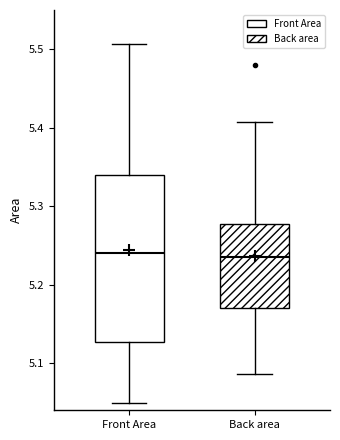

Reading left to right, transcribe this box plot: for each box, give where its median line is, the range the box spans, and where its two whiskers end, as read against the y-axis. The values are not printed on the chart, so give them approximately, as read against the axis.

Front Area: median 5.24, box 5.13 to 5.34, whiskers 5.05 to 5.51
Back area: median 5.24, box 5.17 to 5.28, whiskers 5.09 to 5.41